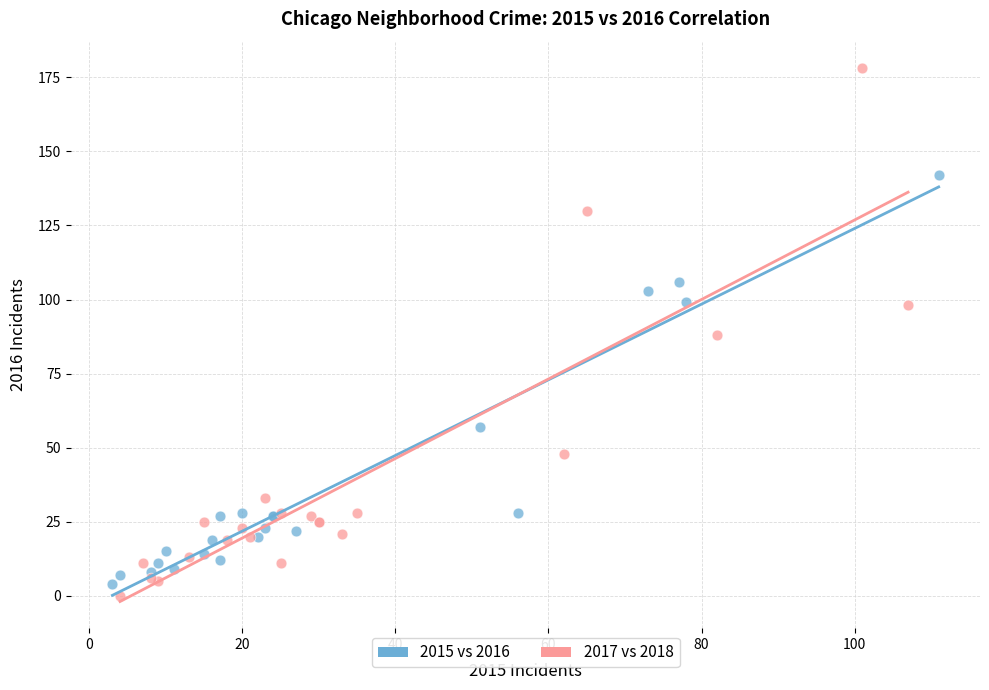

Which series contains the highest Y value?

2017 vs 2018